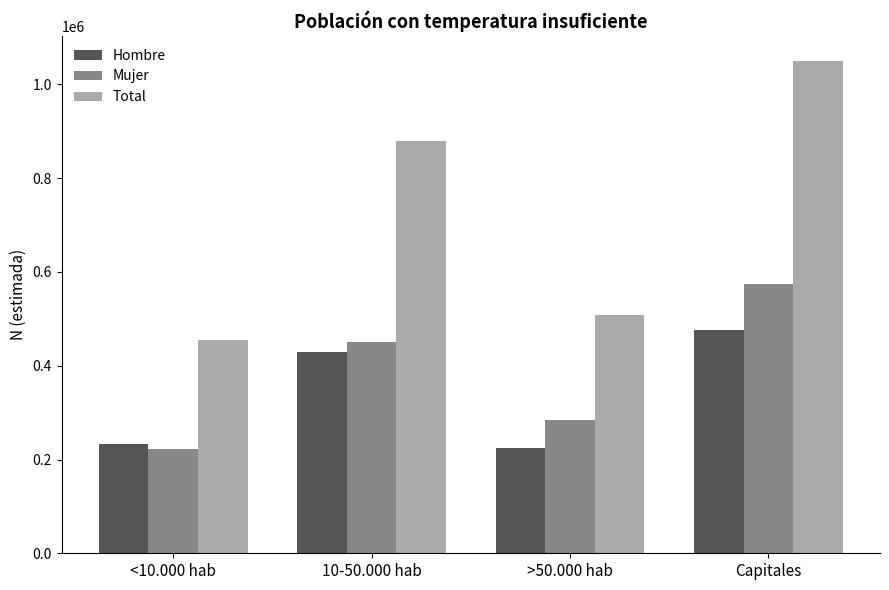

Which series has the largest total across all categories?

Total